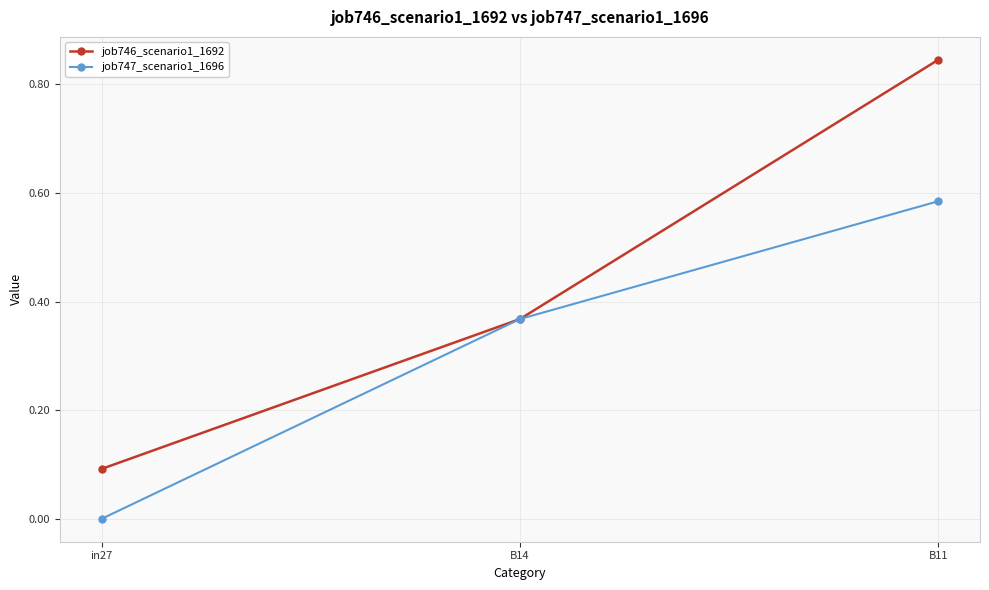

At which label does job747_scenario1_1696 reach its peak?

B11